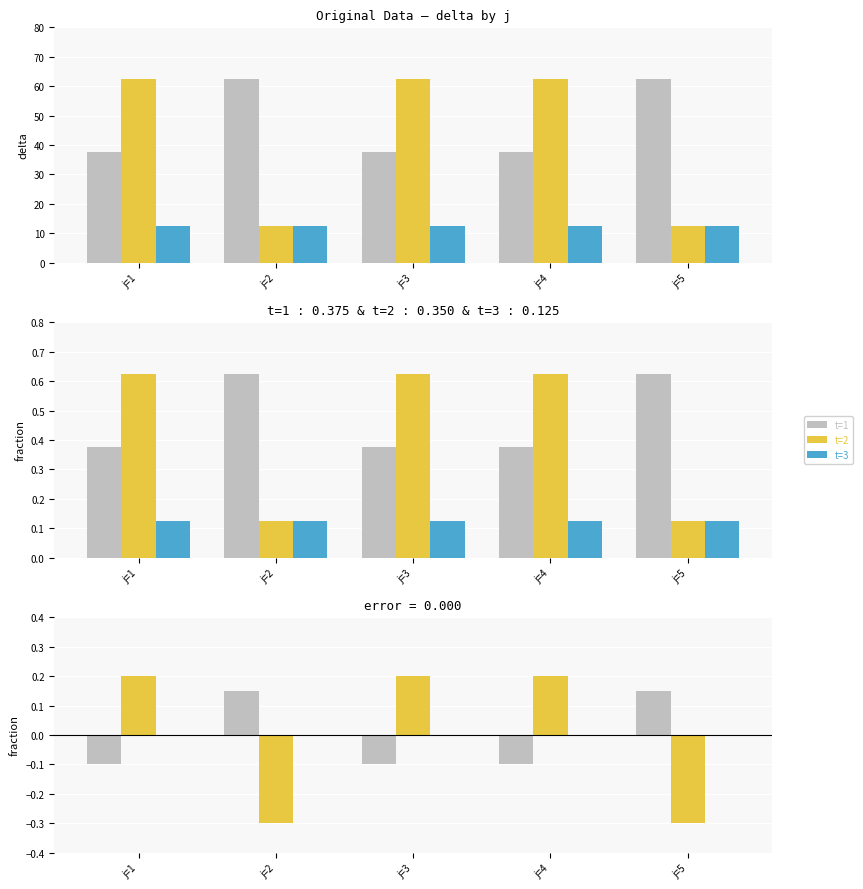

Between j=3 and j=5, which series saw the biggest shift?

t=2